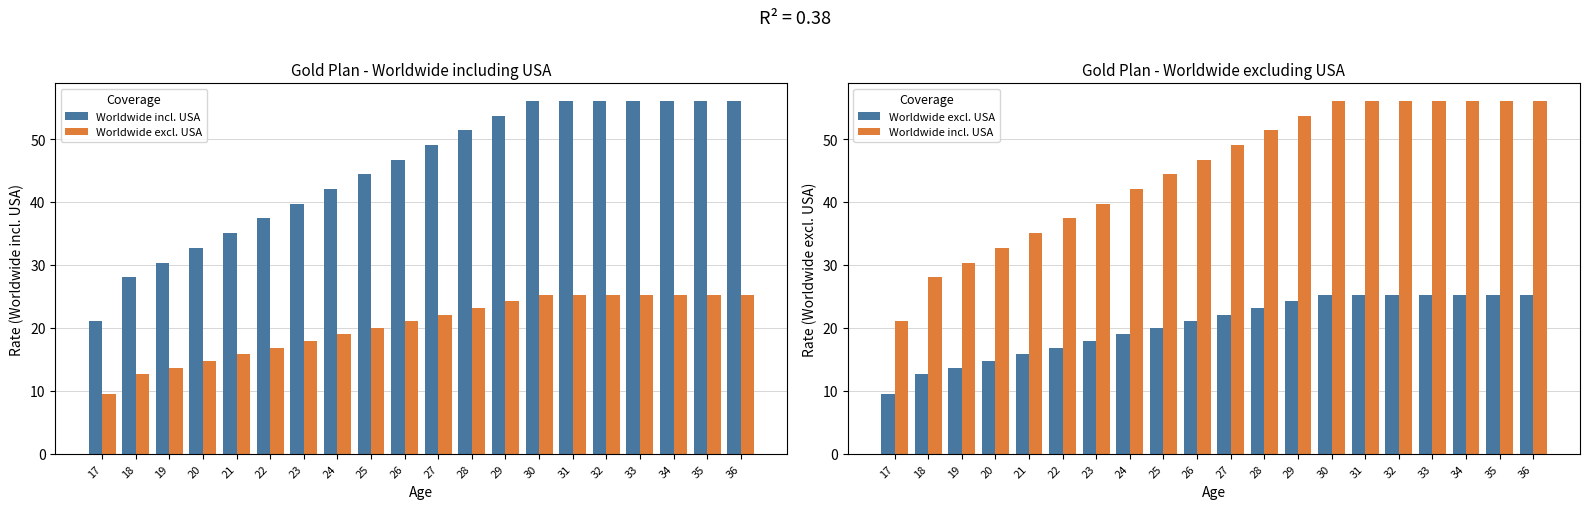

What is the difference between the highest and lowest values at 29?

29.5